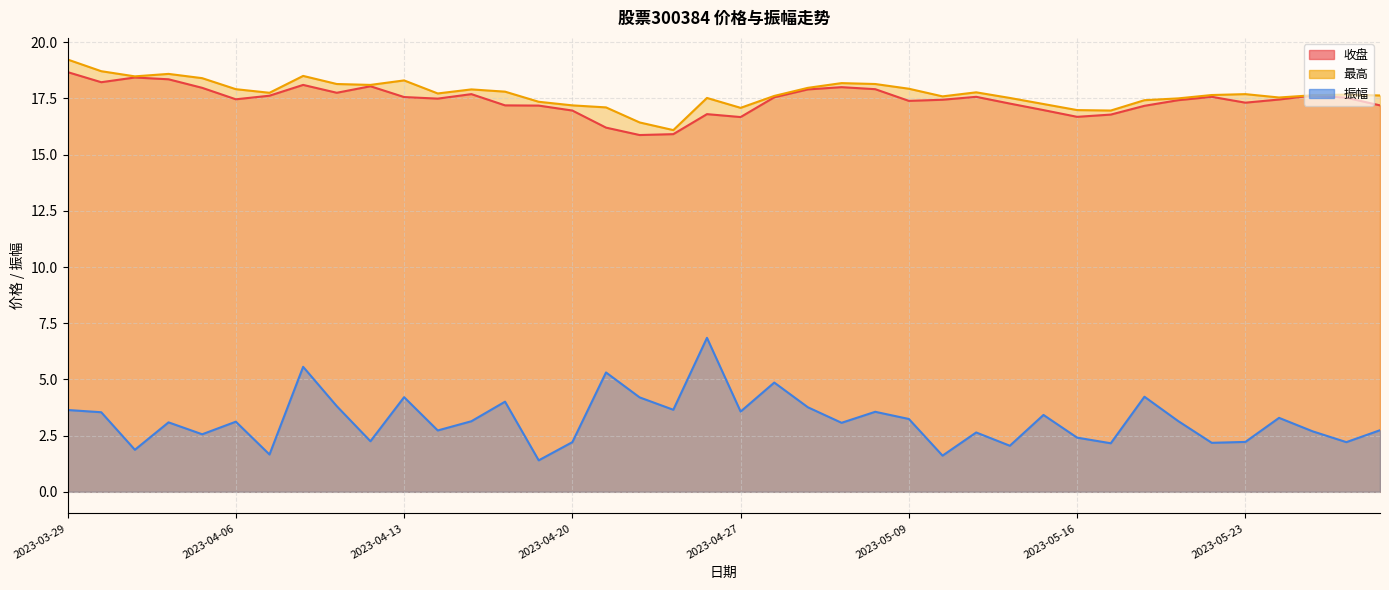

True or false: 最高 and 振幅 cross at least once.

False